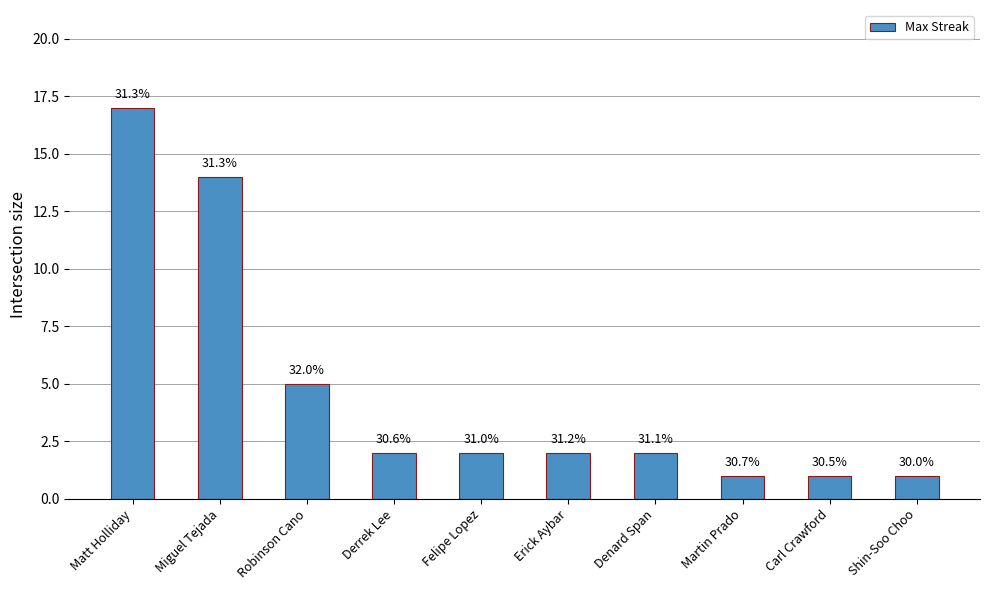

What is the difference between the second highest and second lowest values?

13